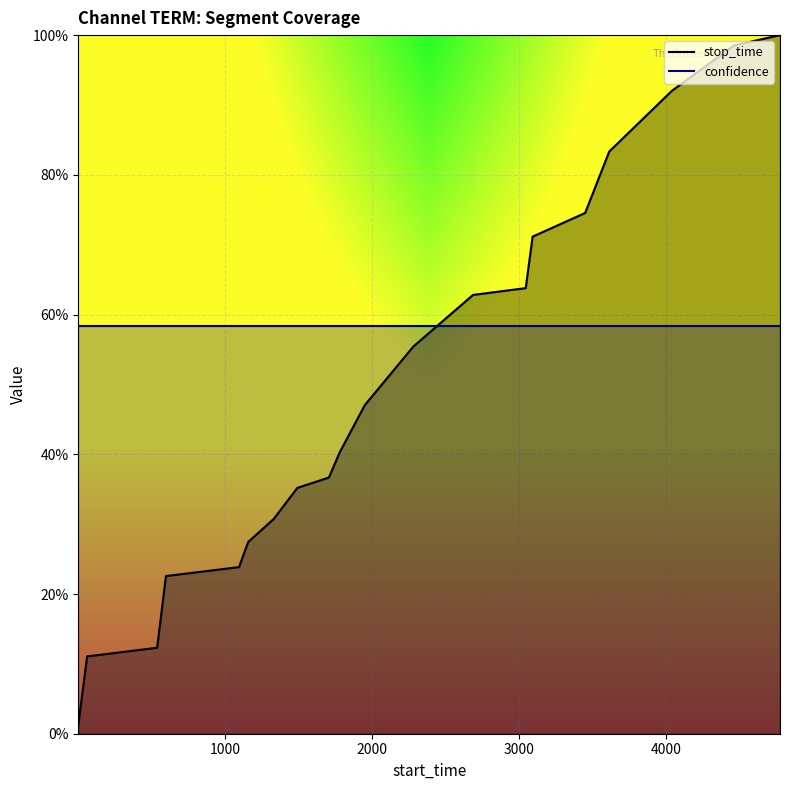

The value of stop_time at 1000 is 0.1. True or false?

False